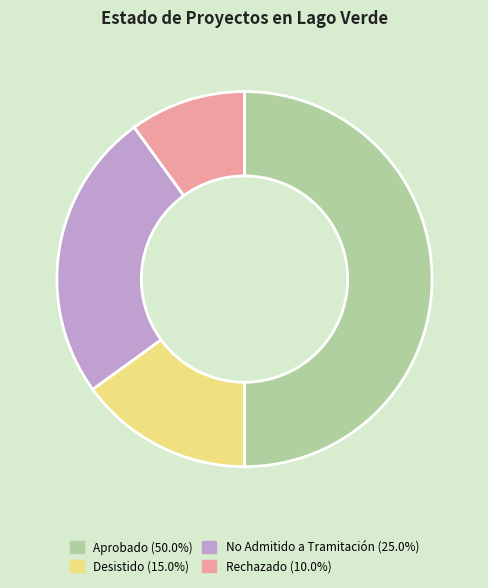

Is No Admitido a Tramitación the majority of the pie?

No